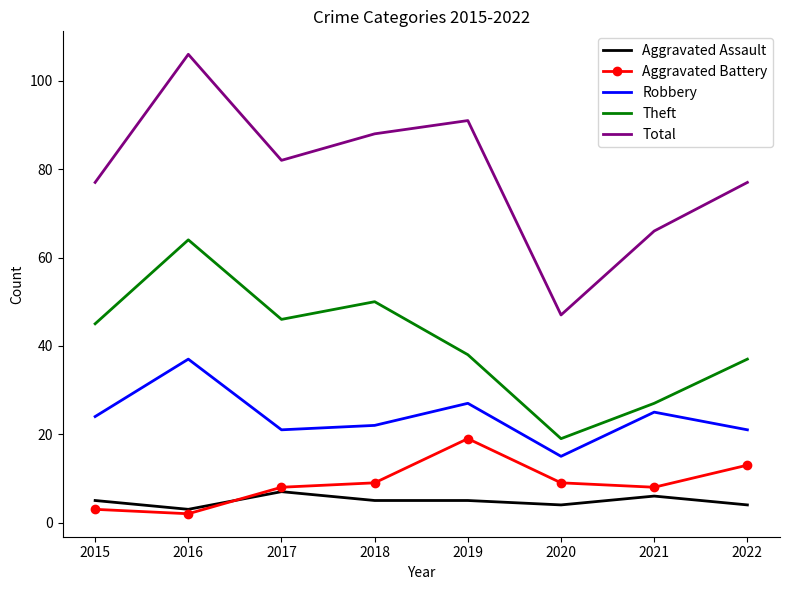

Is it true that Robbery equals 24 at 2015?

True